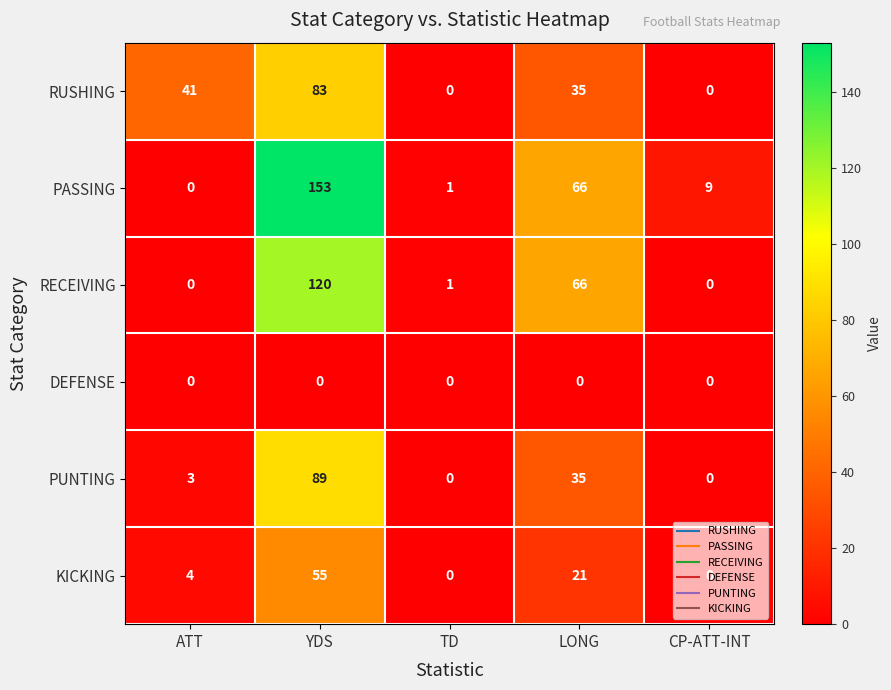

Which category has the highest value in the PASSING series?

YDS